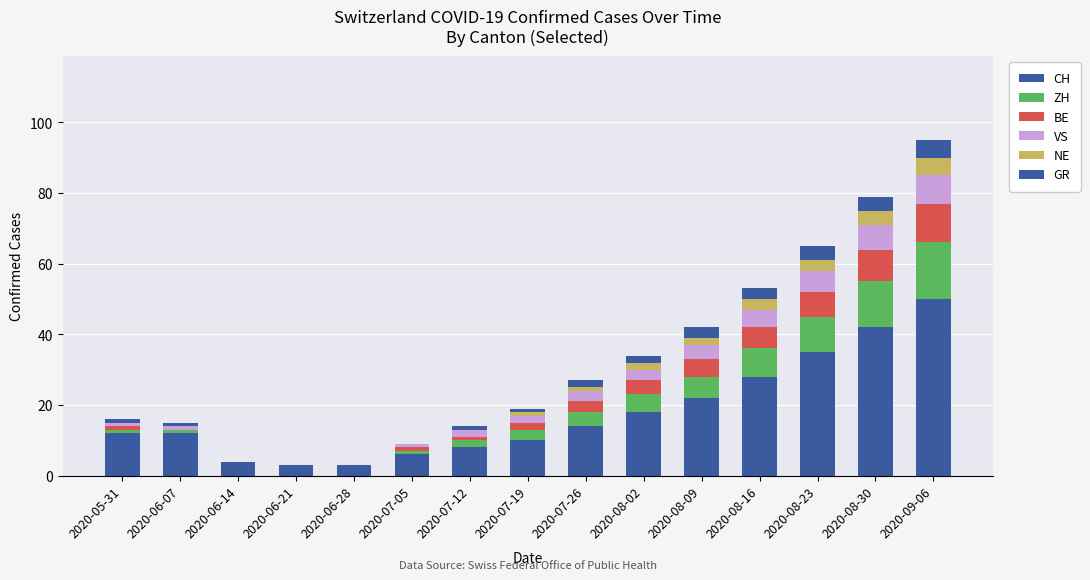

Between 2020-08-09 and 2020-08-23, which is larger?

2020-08-23